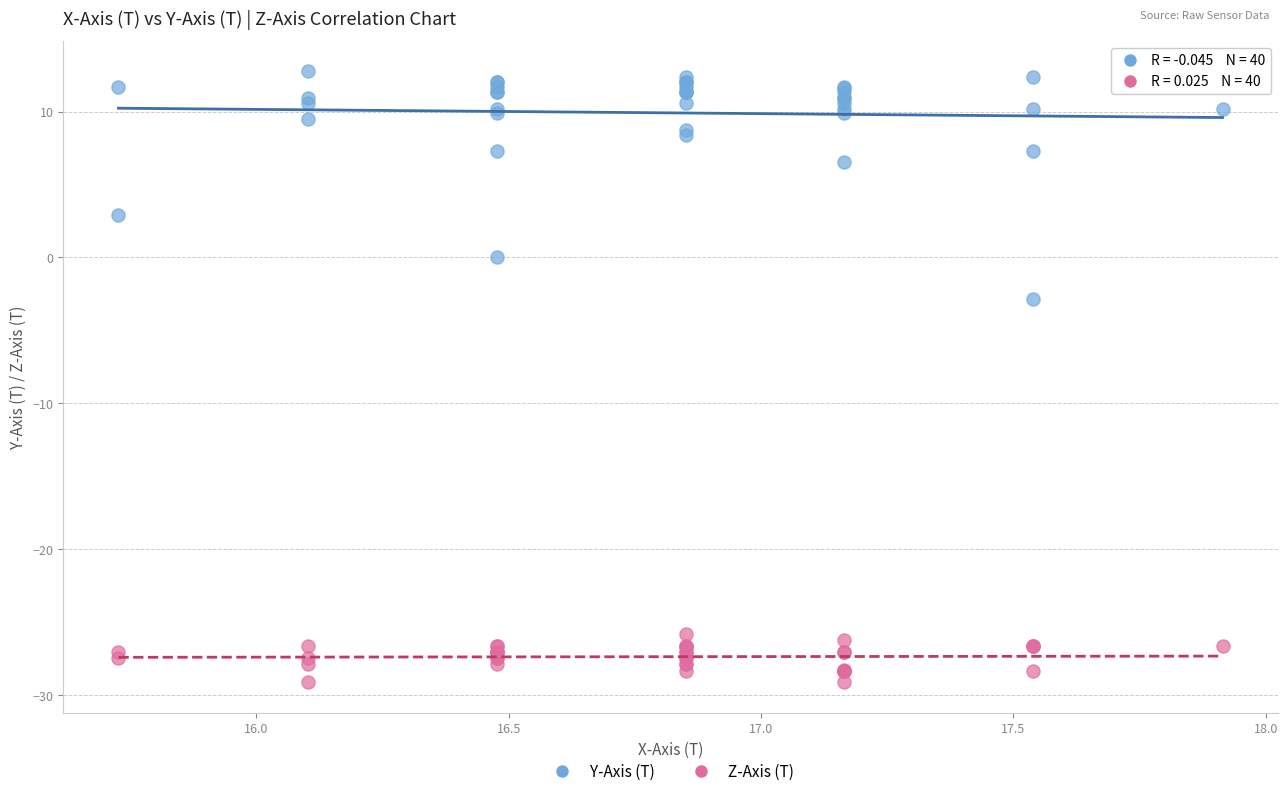

Across all series, what Y value is closest to -8?

-2.8